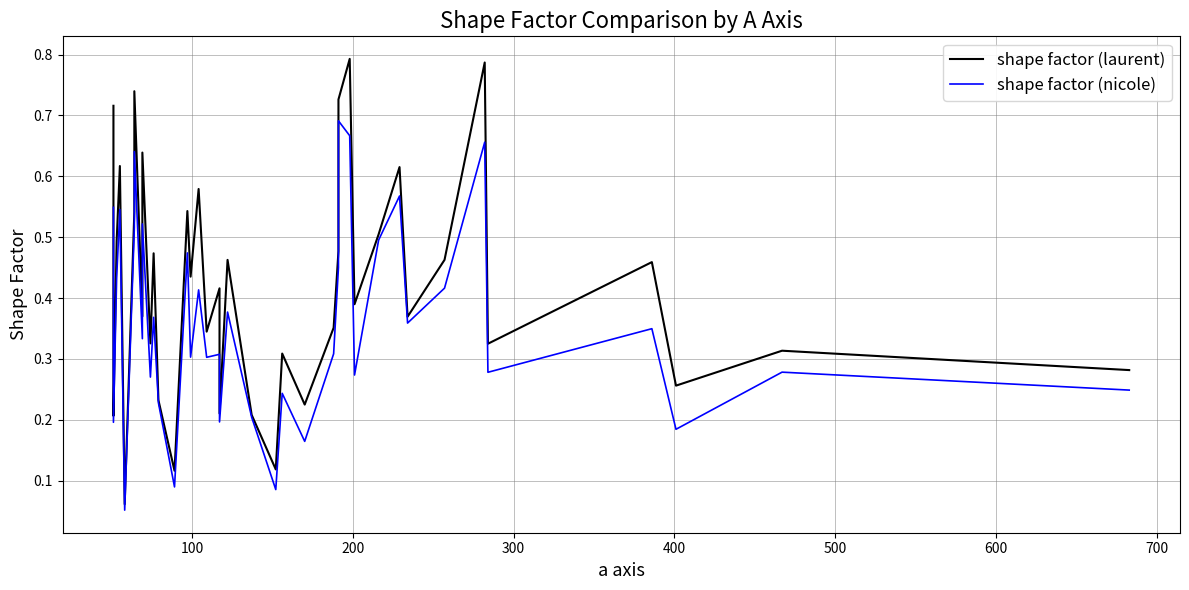

The value of shape factor (laurent) at 39 is 0.5. True or false?

False